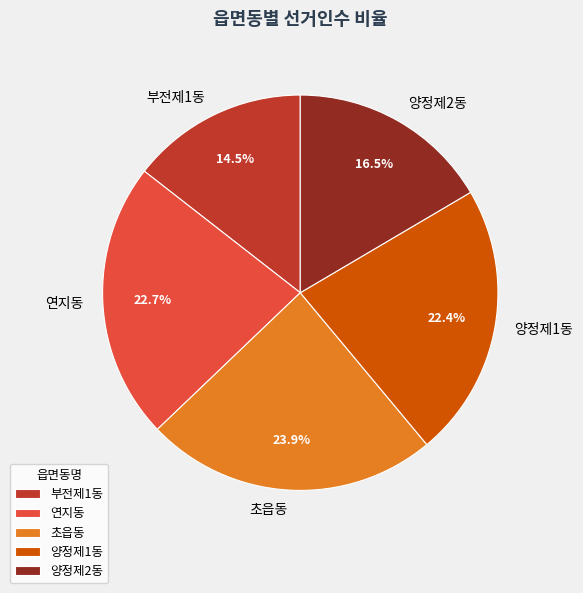

Does 부전제1동 account for over 50% of the chart?

No